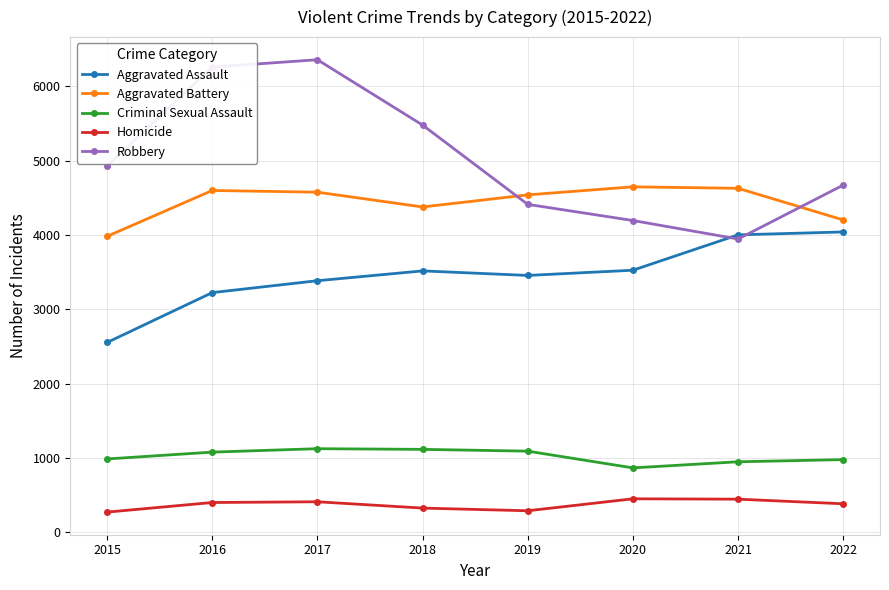

What is the minimum value shown in the chart?

272